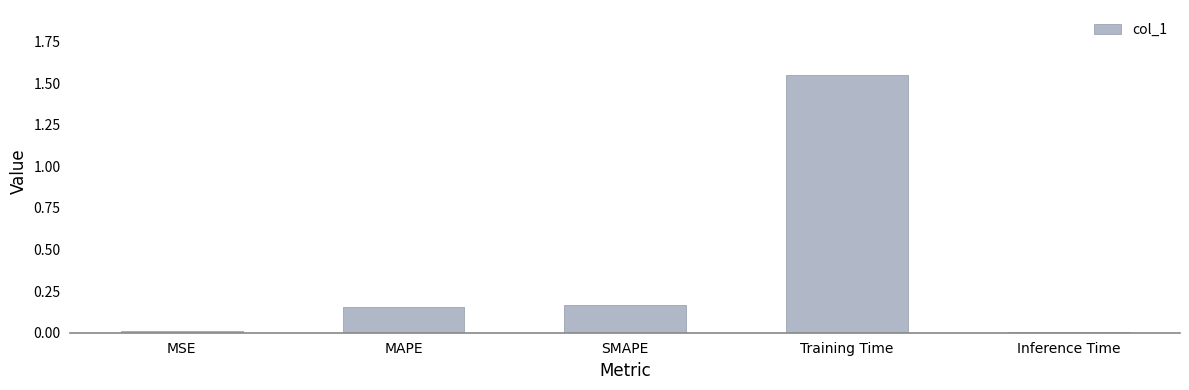

What is the change in value from SMAPE to Inference Time?

-0.2